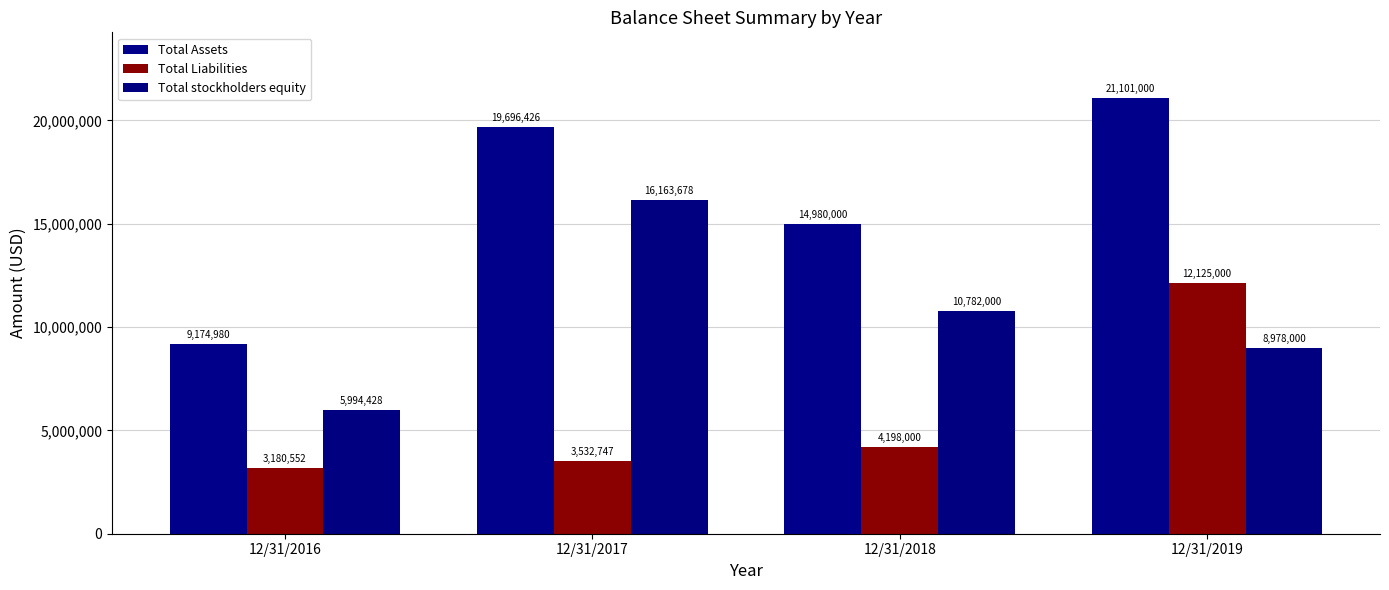

What is the average value of the Total Assets series?

16238102